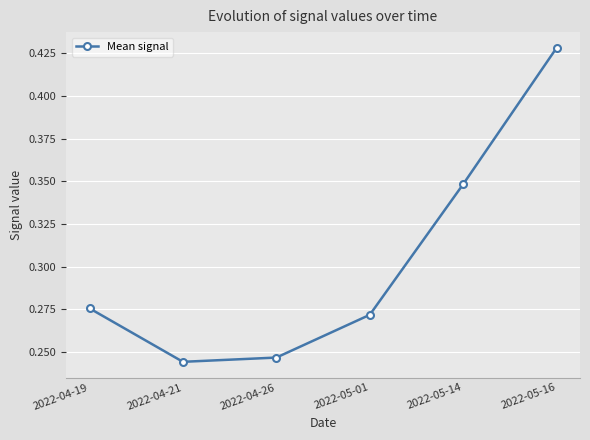

What position from the right is 2022-04-26?

4